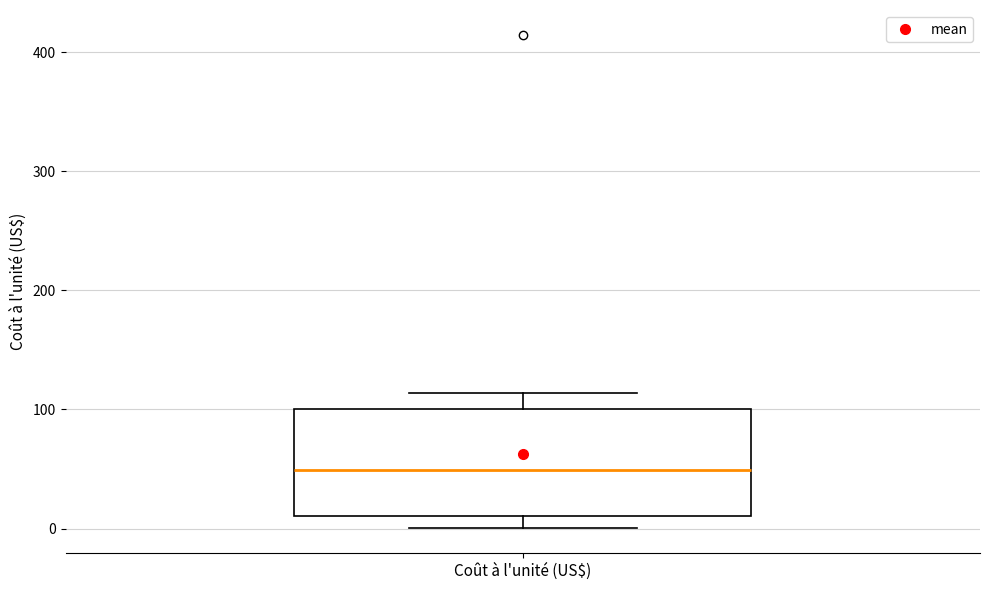

Where does the upper whisker of the box for Coût à l'unité (US$) end on the y-axis? The values are not printed on the chart, so give them approximately, as read against the axis.

110